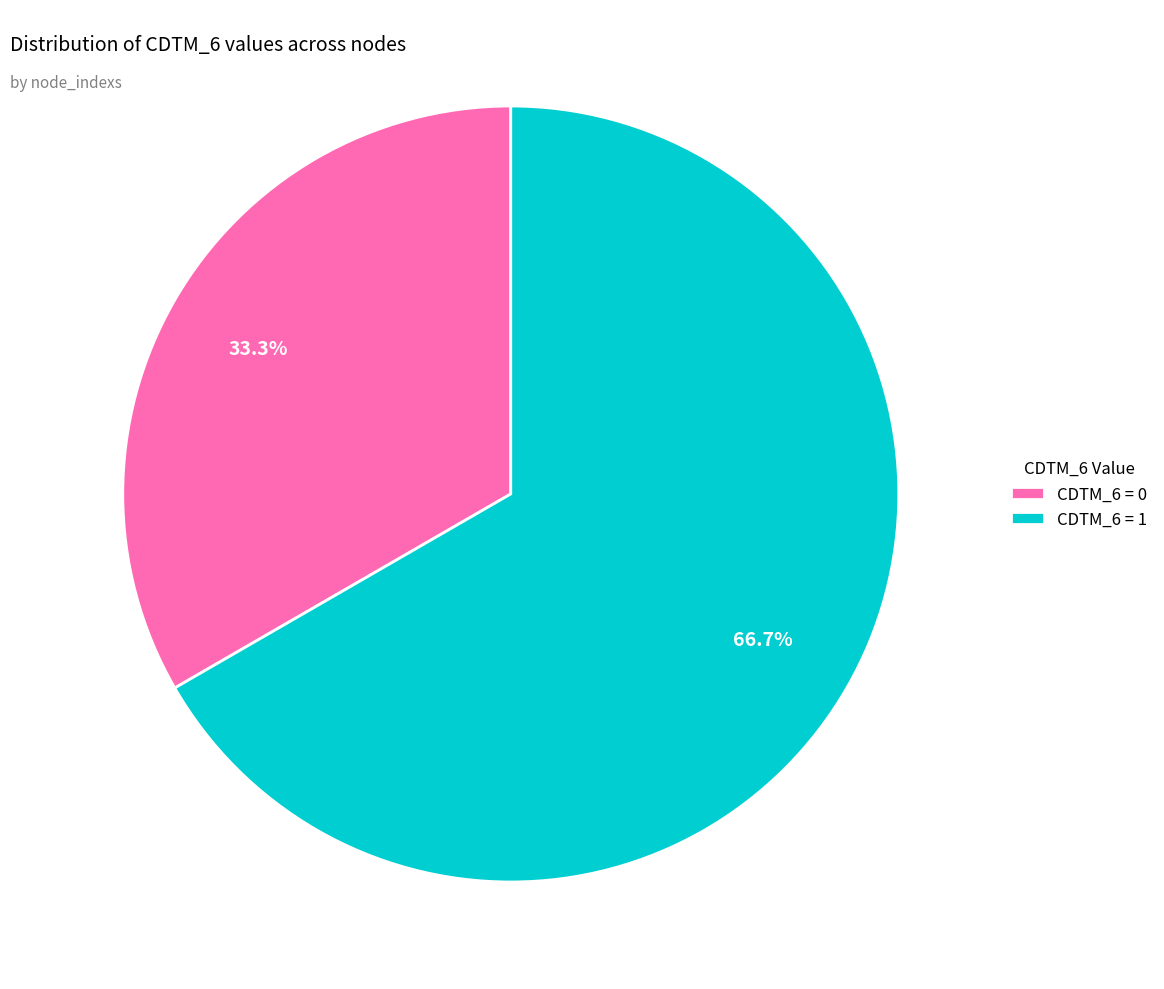

To the nearest percent, what is the average slice percentage?

50%